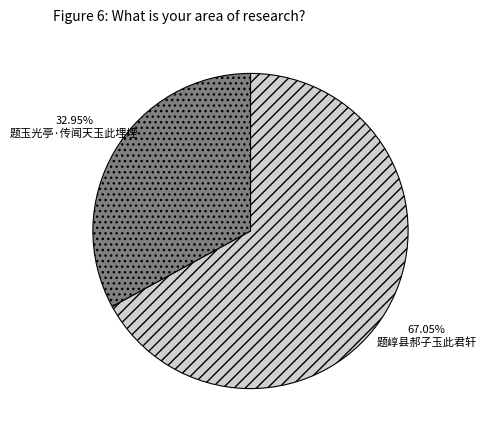

Which has a higher value, 题玉光亭·传闻天玉此埋堙 or 题崞县郝子玉此君轩?

题崞县郝子玉此君轩